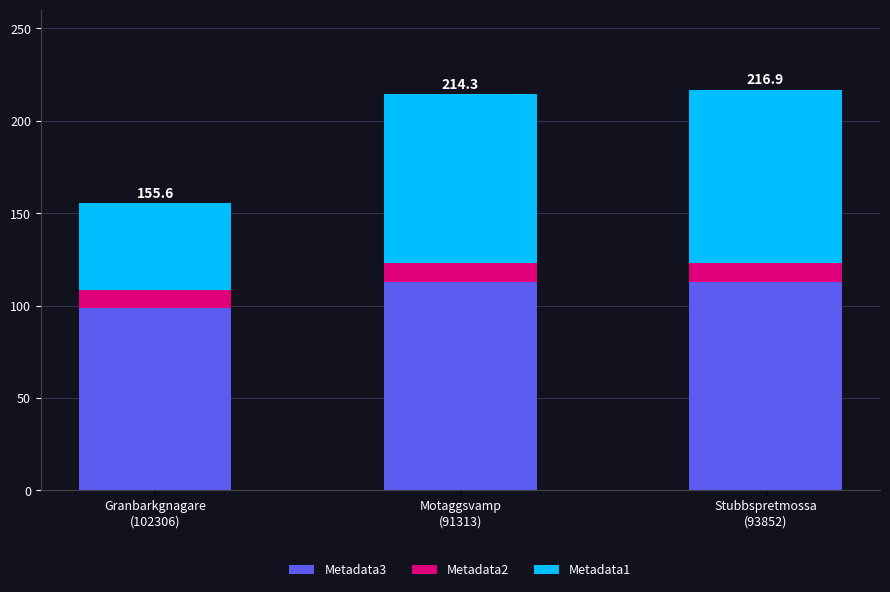

Are the bars grouped side by side (vs. stacked)?

No